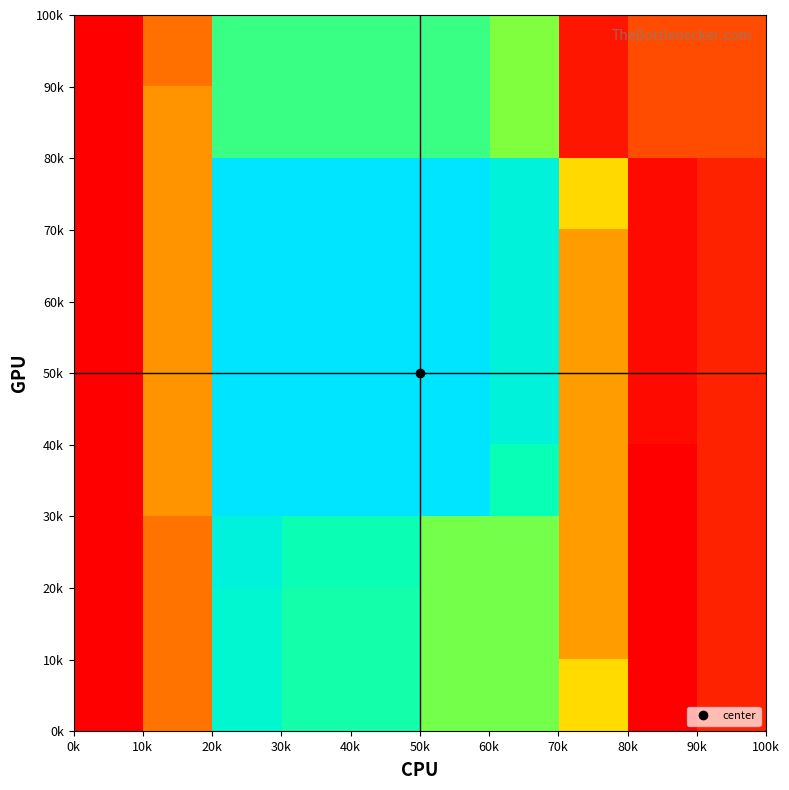

How many series are shown in this chart?

10